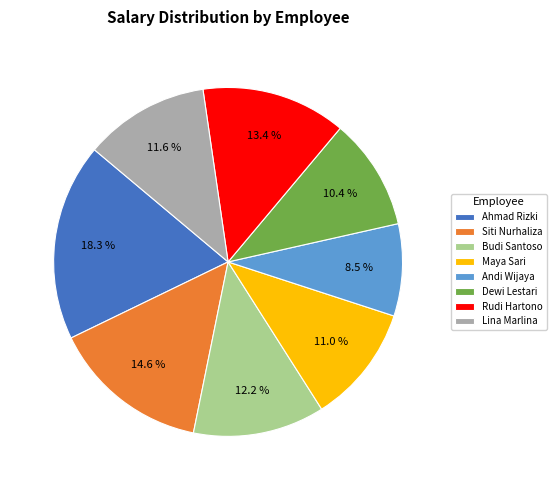

To the nearest percent, what is the average slice percentage?

12%